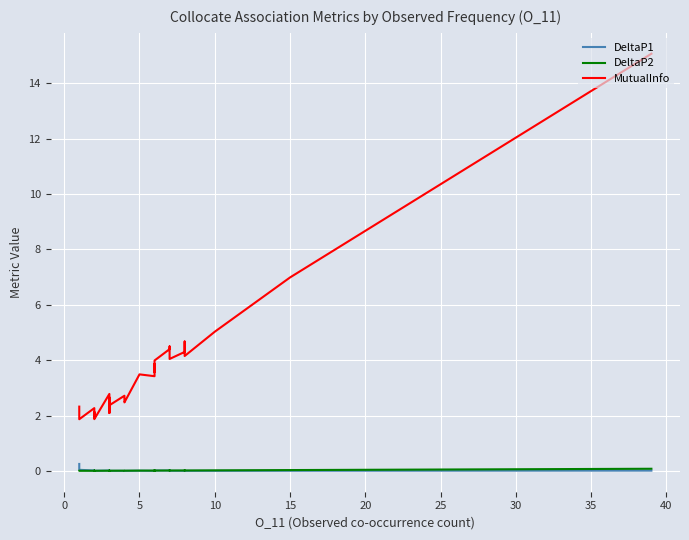

What is the sum of all MutualInfo values?

134.2